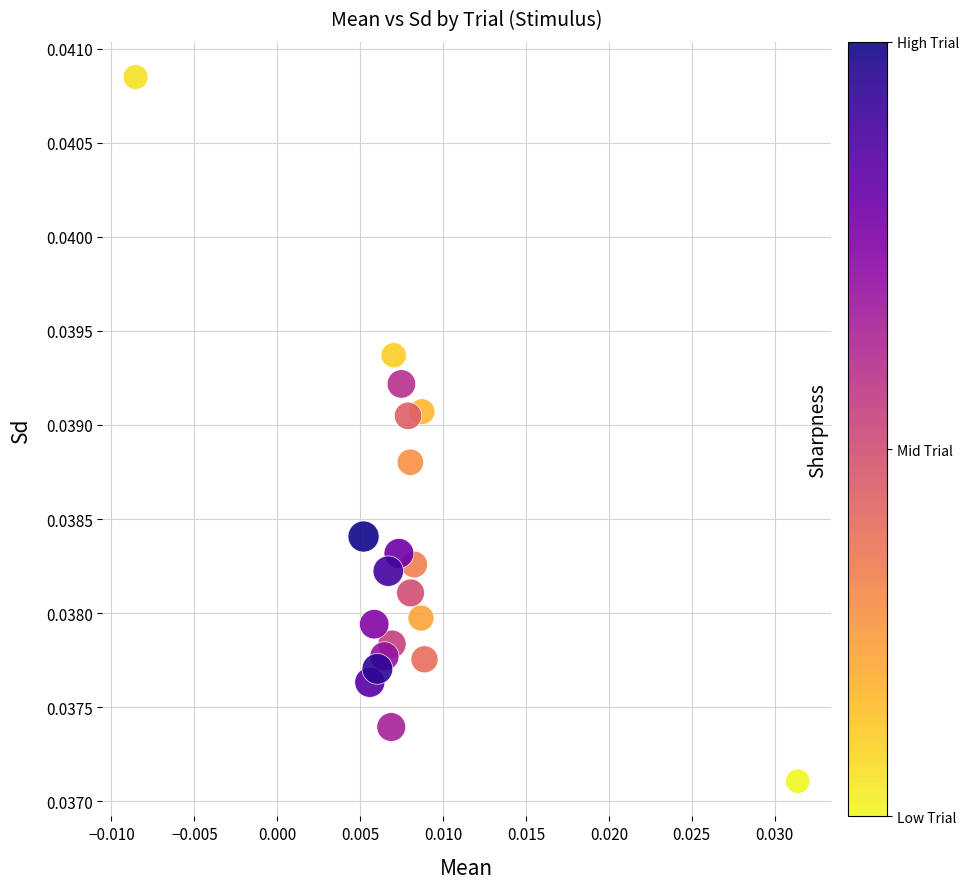

How many points are shown in the scatter plot?

20